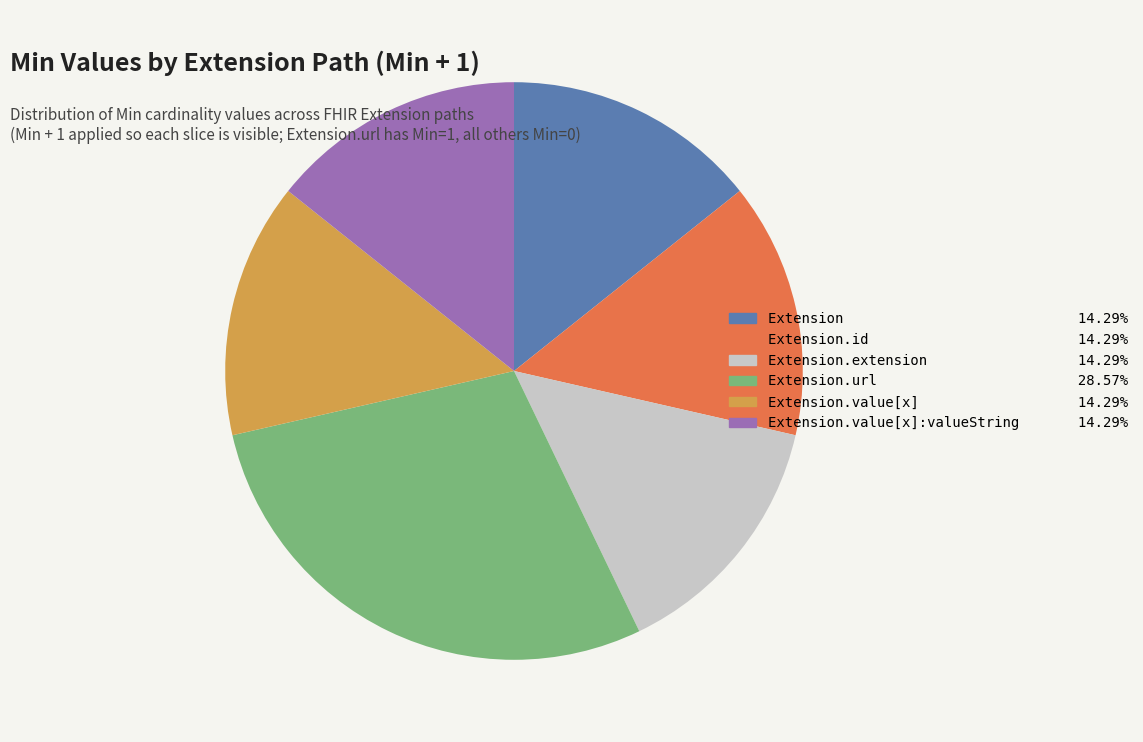

Is there any slice that represents more than half of the pie?

No